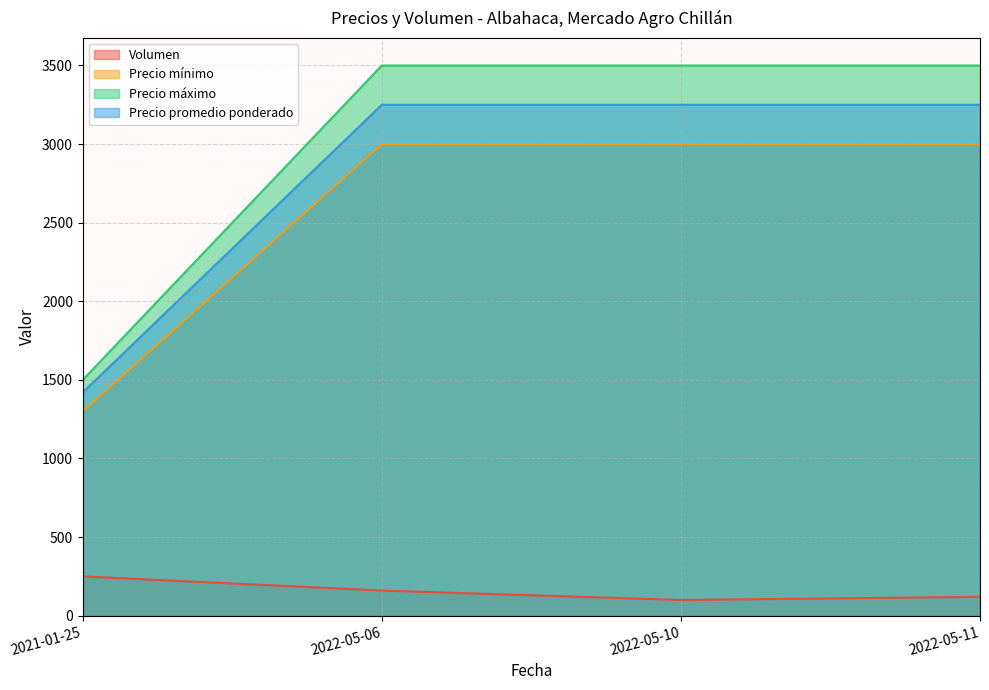

Where is Precio promedio ponderado nearest to the value 2335?

2021-01-25